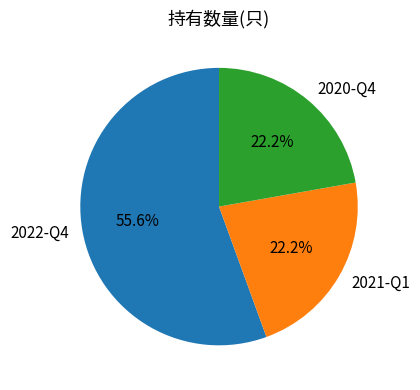

To the nearest percent, what is the combined percentage of 2020-Q4 and 2021-Q1?

44%